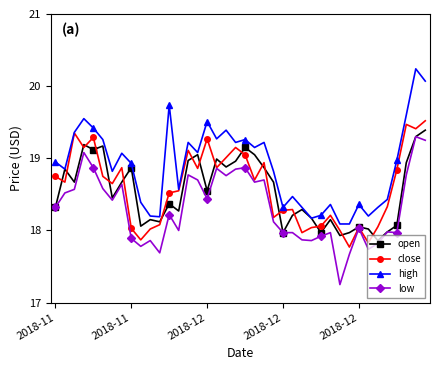

Does the chart display data point markers on the line(s)?

Yes